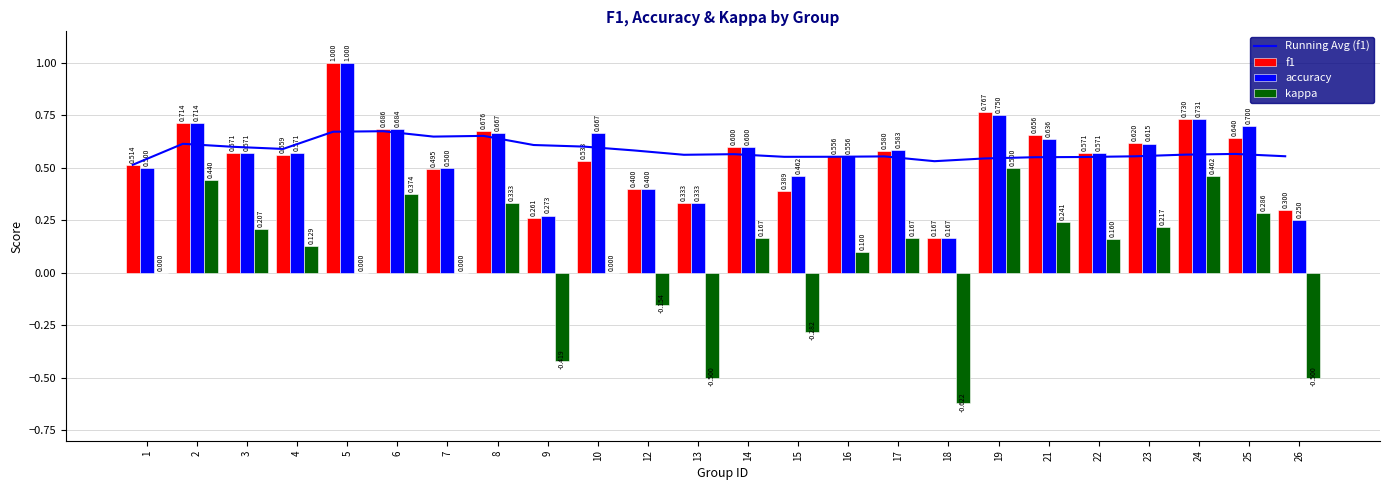

Is it true that kappa equals -0.3 at 15?

True